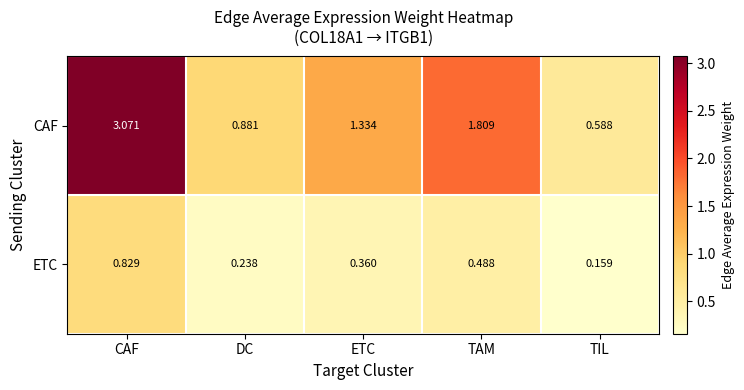

List the series in order of their peak value, lowest first.

ETC, CAF